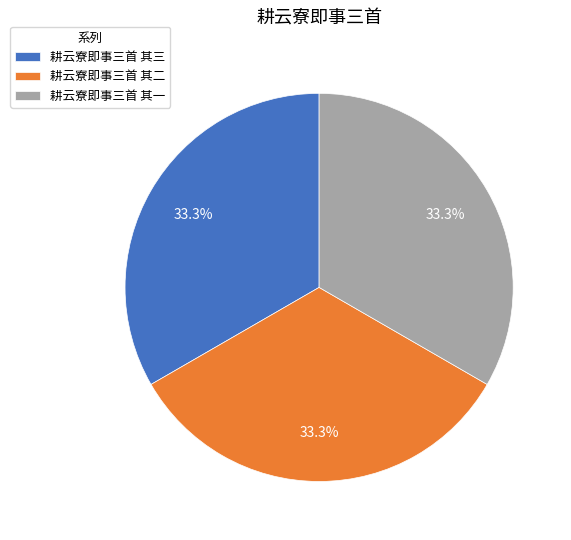

How much of the chart is everything except 耕云寮即事三首 其一?

66.7%